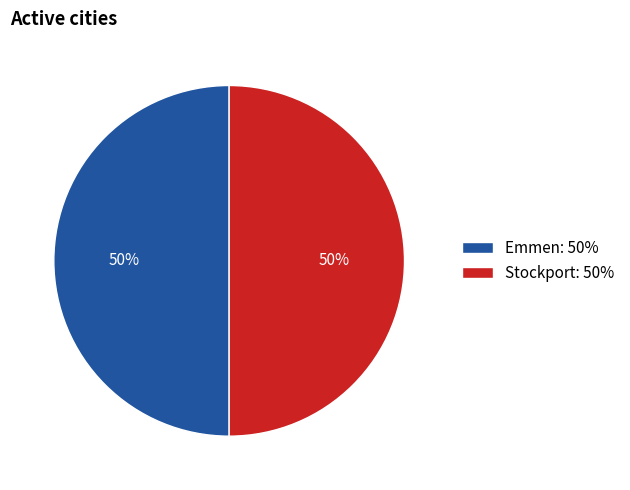

Do Stockport: 50% and Emmen: 50% together represent more than half of the pie?

Yes